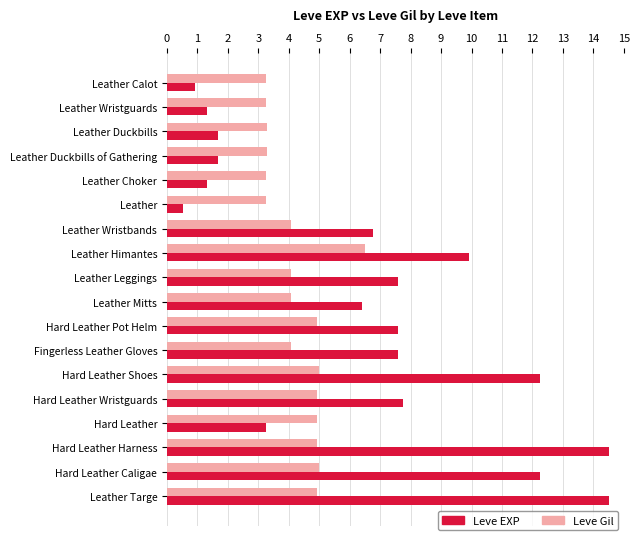

At Leather Targe, list the series in order from smallest to largest.

Leve Gil, Leve EXP